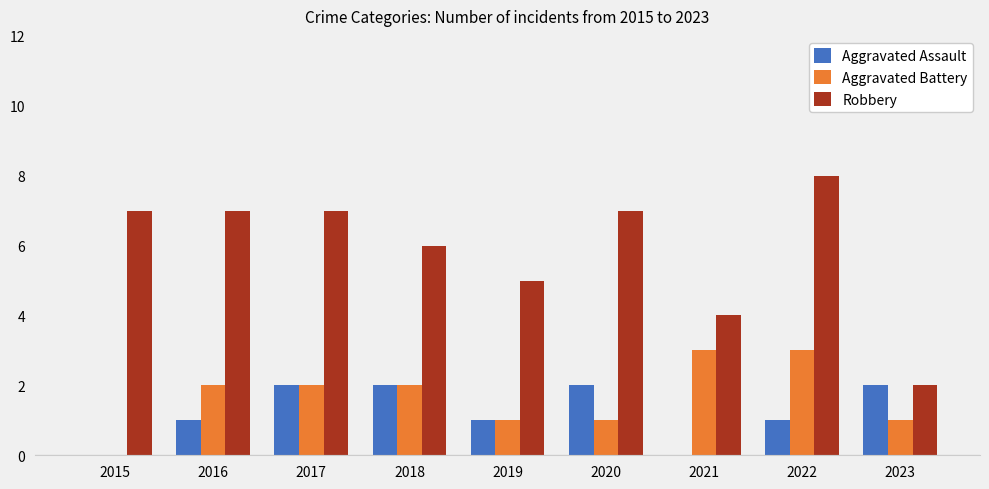

Between 2022 and 2023, which series saw the biggest shift?

Robbery